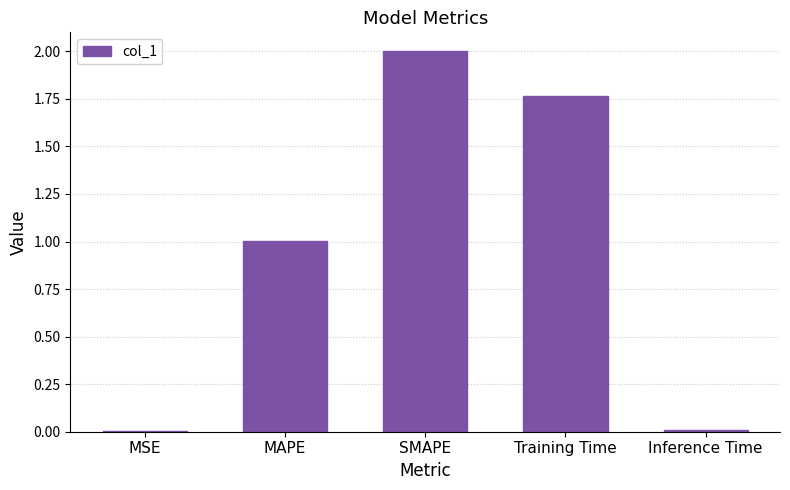

Count the number of data series in this chart.

1